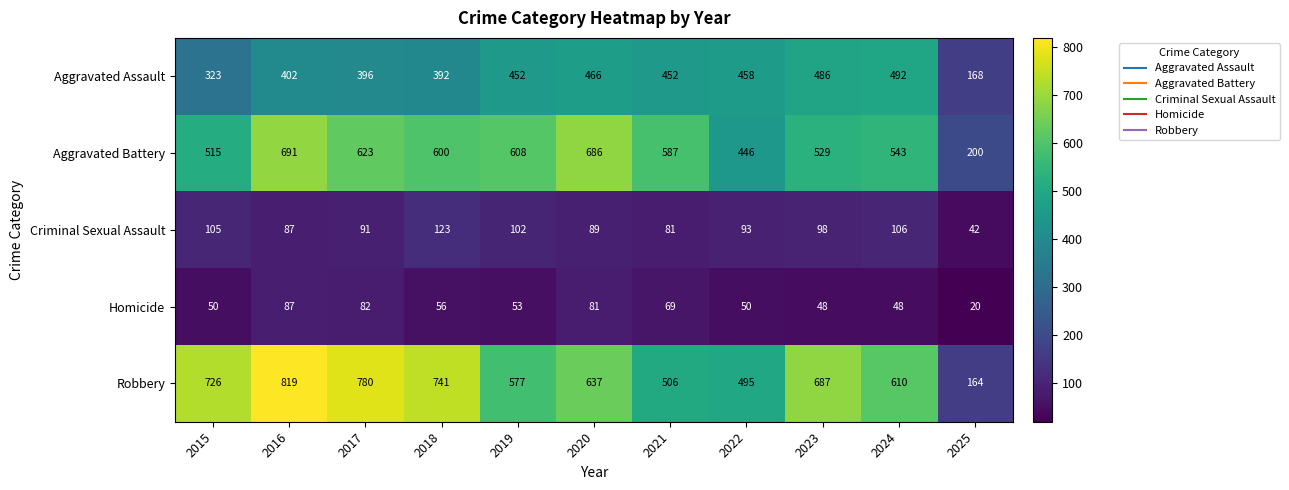

At which category does the chart reach its minimum across all series?

2025